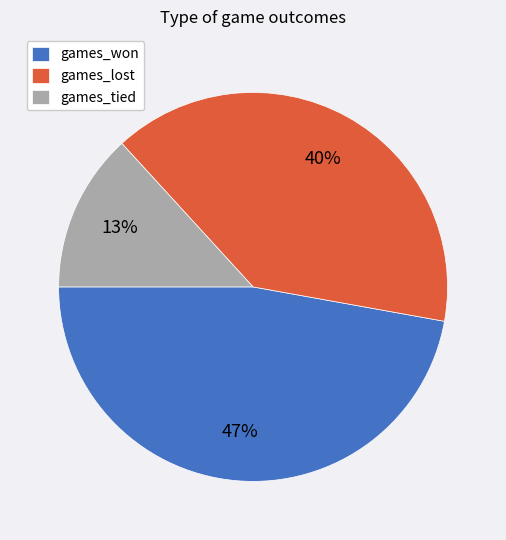

Do games_won and games_tied together represent more than half of the pie?

Yes